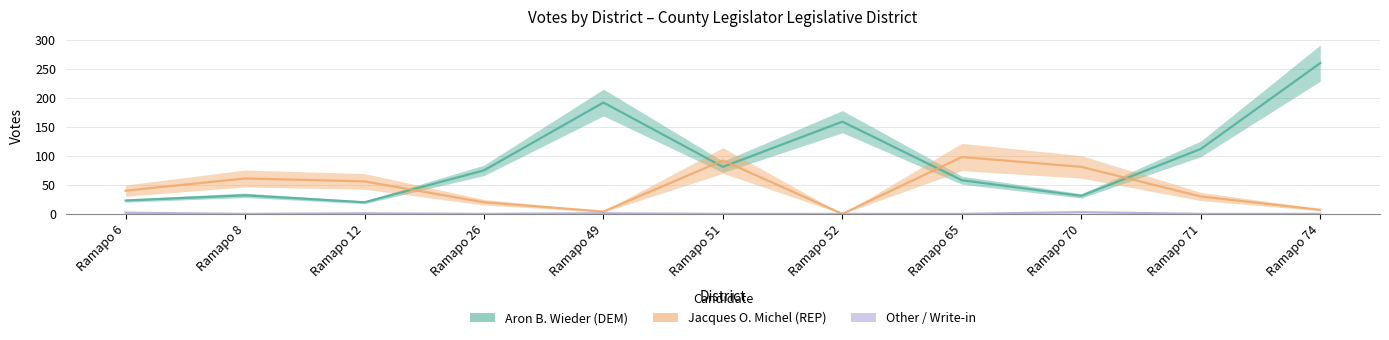

Does the chart have visible grid lines?

Yes